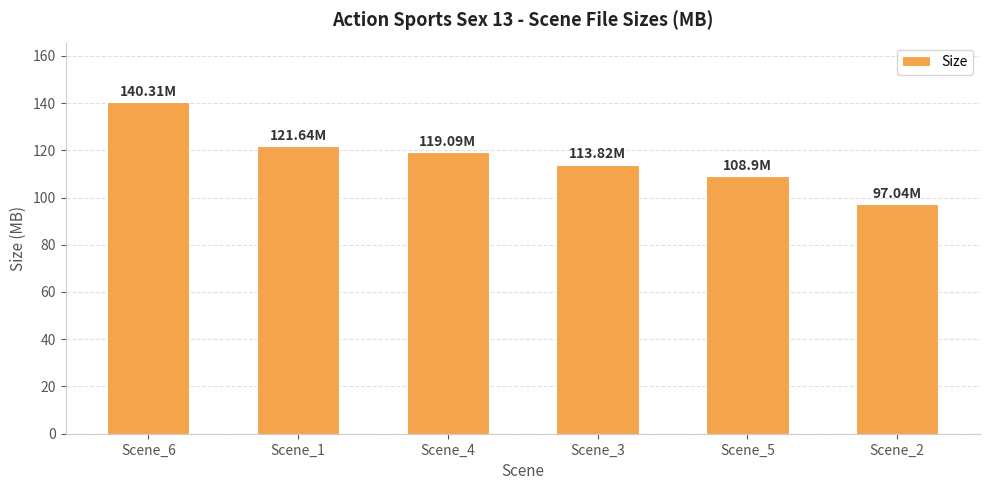

How many bars are there in total?

6